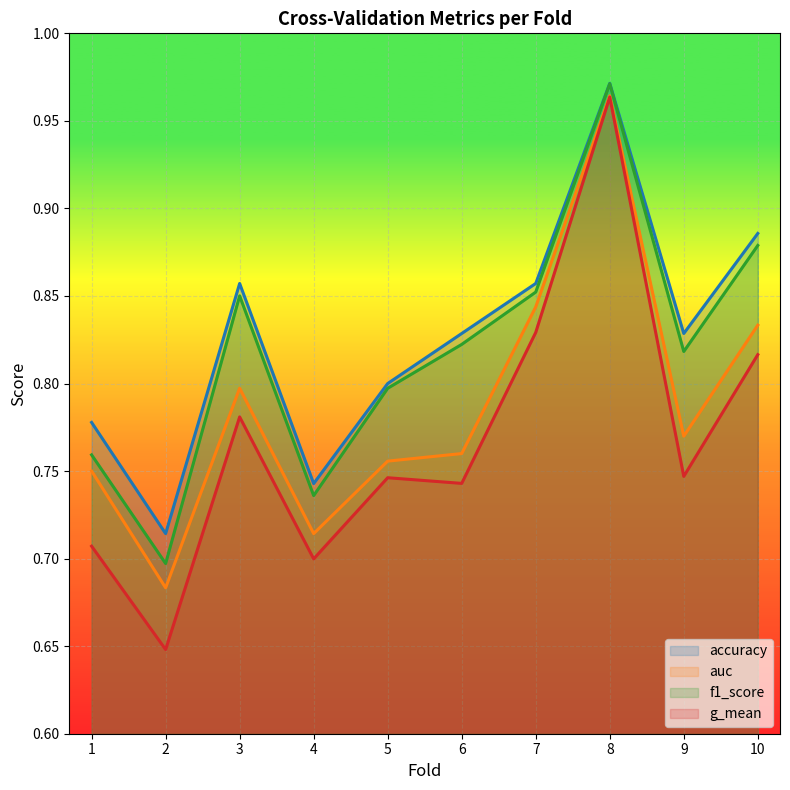

True or false: g_mean has more than 0 interior local peaks.

True